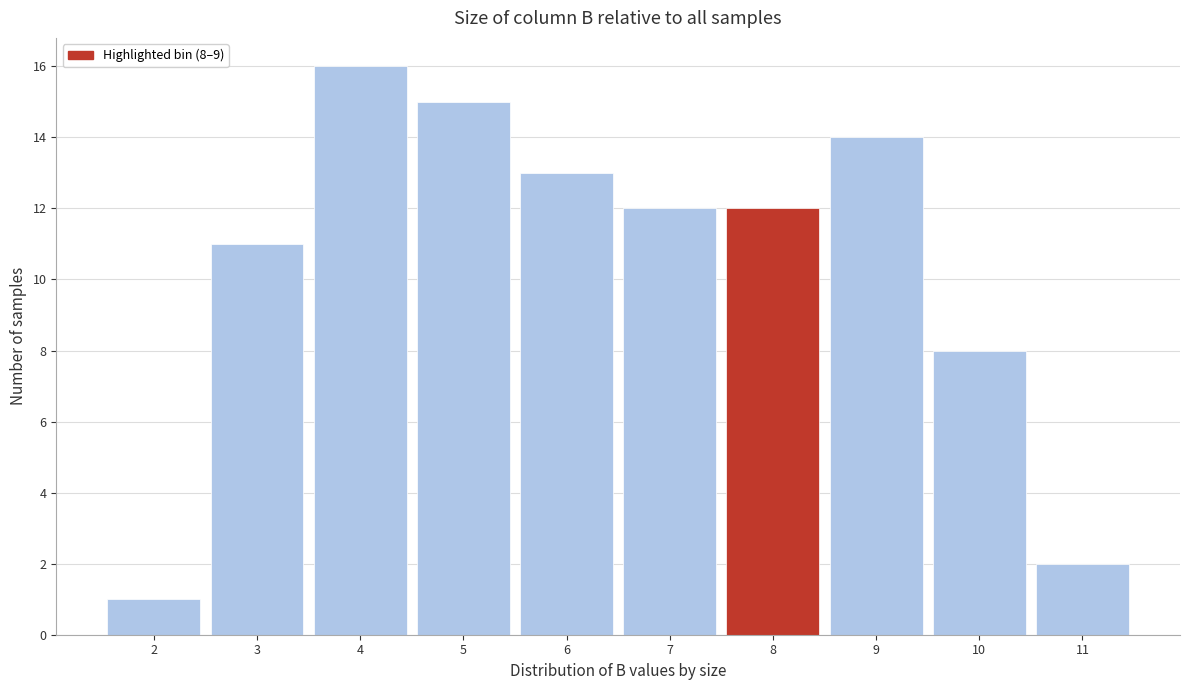

Reading right to left, list all the values displayed in this chart.

11=2	10=8	9=14	8=12	7=12	6=13	5=15	4=16	3=11	2=1